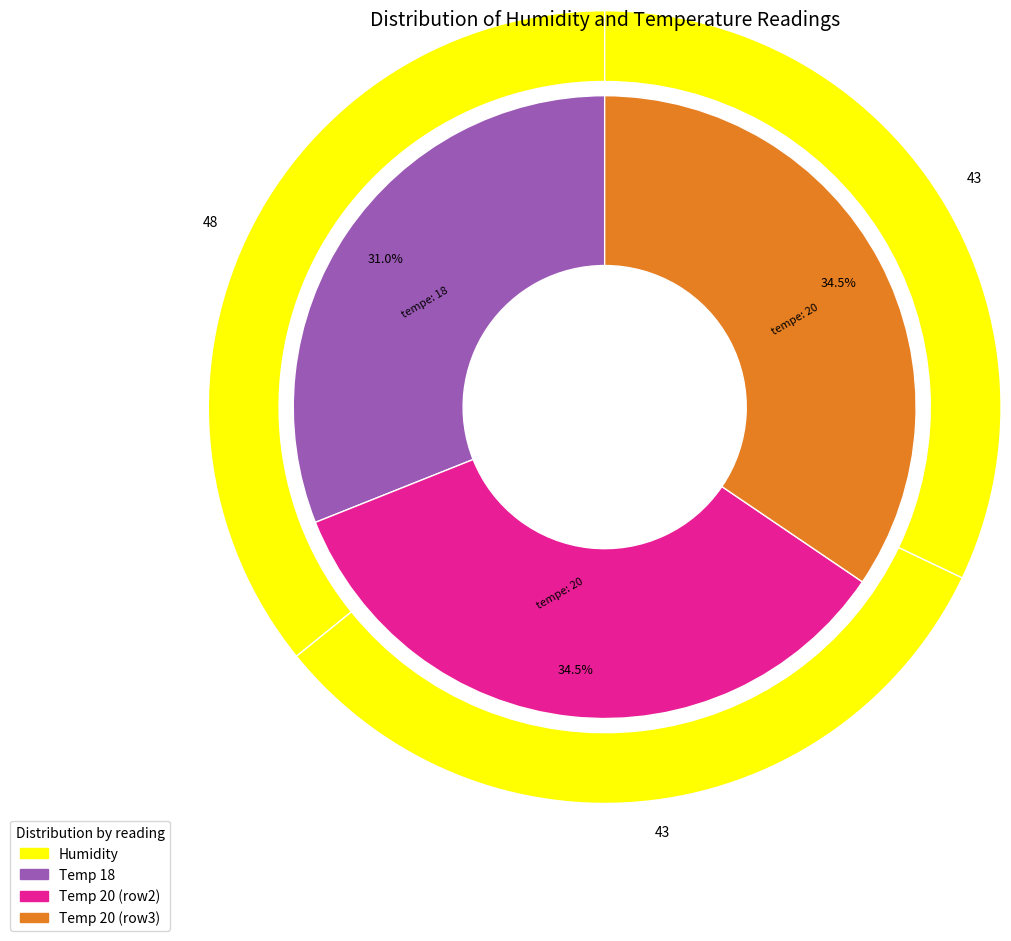

Between Row 3 (43) and Row 2 (43), which is larger?

Row 3 (43)